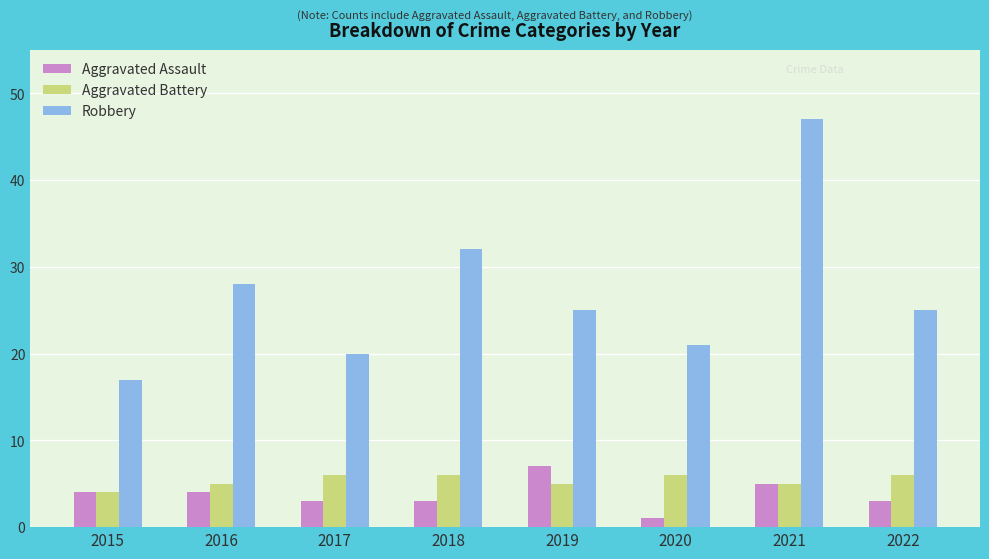

Which series has the largest total across all categories?

Robbery